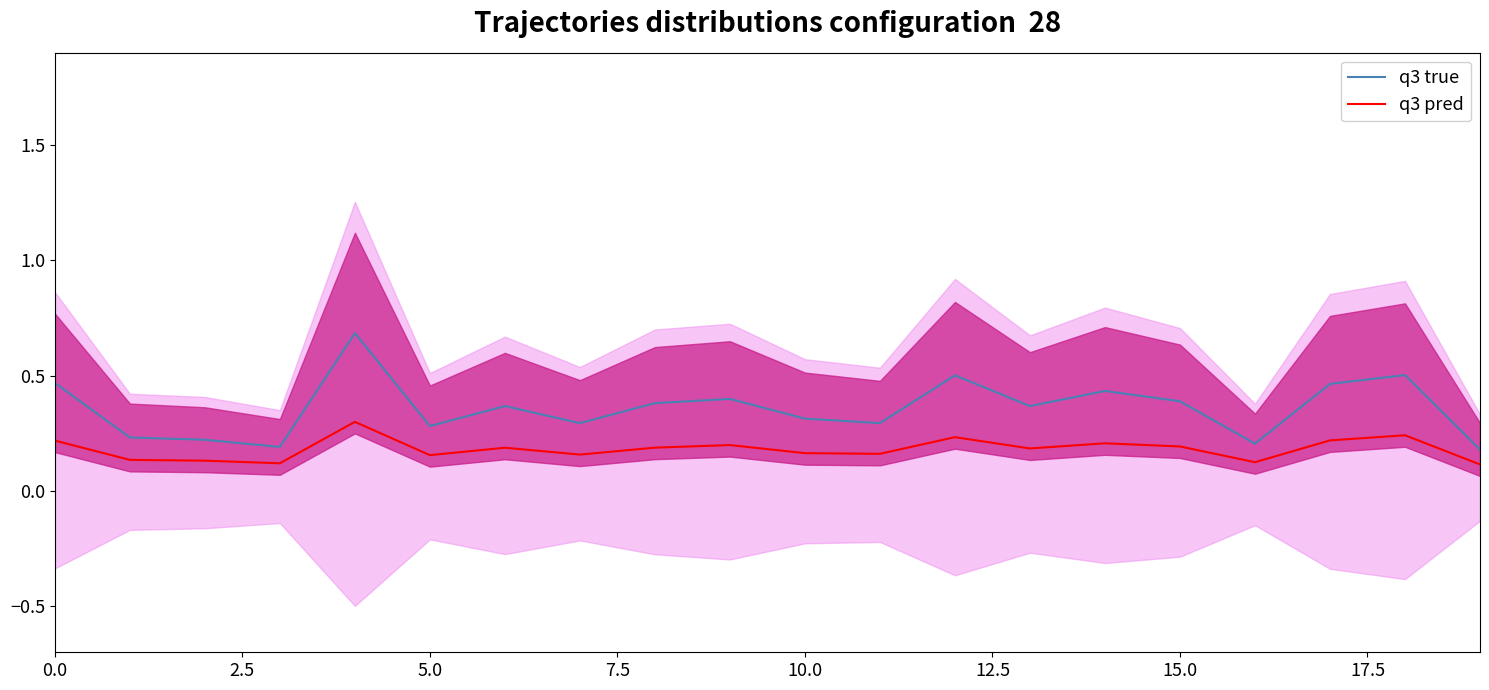

True or false: q3 pred and q3 true intersect in this chart.

False